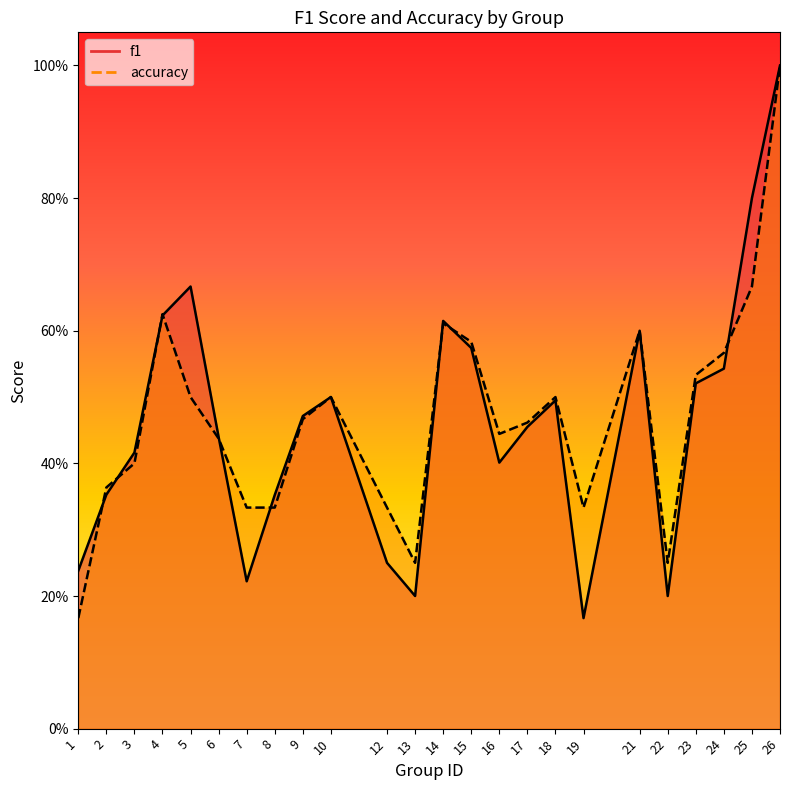

How many series are shown in this chart?

2